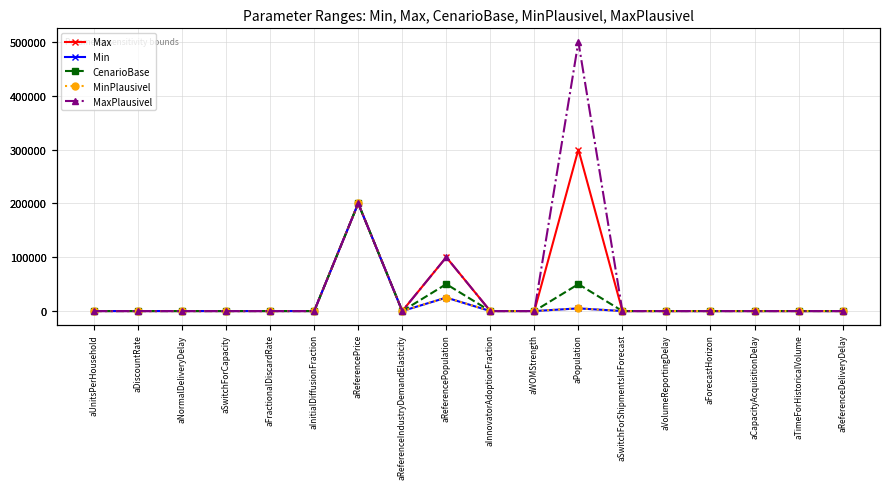

Reading right to left, what are all the values shown in this chart?

Max: aReferenceDeliveryDelay=0.2	aTimeForHistoricalVolume=1.0	aCapacityAcquisitionDelay=1.5	aForecastHorizon=1.0	aVolumeReportingDelay=0.4	aSwitchForShipmentsInForecast=0.0	aPopulation=300000.0	aWOMStrength=1.6	aInnovatorAdoptionFraction=0.0	aReferencePopulation=100000.0	aReferenceIndustryDemandElasticity=1.0	aReferencePrice=200000.0	aInitialDiffusionFraction=0.1	aFractionalDiscardRate=0.2	aSwitchForCapacity=1.0	aNormalDeliveryDelay=0.2	aDiscountRate=0.0	aUnitsPerHousehold=1.0
Min: aReferenceDeliveryDelay=0.2	aTimeForHistoricalVolume=1.0	aCapacityAcquisitionDelay=0.5	aForecastHorizon=1.0	aVolumeReportingDelay=0.2	aSwitchForShipmentsInForecast=0.0	aPopulation=5000.0	aWOMStrength=0.3	aInnovatorAdoptionFraction=0.0	aReferencePopulation=25000.0	aReferenceIndustryDemandElasticity=0.0	aReferencePrice=200000.0	aInitialDiffusionFraction=0.1	aFractionalDiscardRate=0.1	aSwitchForCapacity=1.0	aNormalDeliveryDelay=0.2	aDiscountRate=0.0	aUnitsPerHousehold=1.0
CenarioBase: aReferenceDeliveryDelay=0.2	aTimeForHistoricalVolume=1.0	aCapacityAcquisitionDelay=1.0	aForecastHorizon=1.0	aVolumeReportingDelay=0.2	aSwitchForShipmentsInForecast=0.0	aPopulation=50000.0	aWOMStrength=0.4	aInnovatorAdoptionFraction=0.0	aReferencePopulation=50000.0	aReferenceIndustryDemandElasticity=0.2	aReferencePrice=200000.0	aInitialDiffusionFraction=0.1	aFractionalDiscardRate=0.2	aSwitchForCapacity=1.0	aNormalDeliveryDelay=0.2	aDiscountRate=0.0	aUnitsPerHousehold=1.0
MinPlausivel: aReferenceDeliveryDelay=0.2	aTimeForHistoricalVolume=0.2	aCapacityAcquisitionDelay=0.2	aForecastHorizon=1.0	aVolumeReportingDelay=0.2	aSwitchForShipmentsInForecast=0.0	aPopulation=5000.0	aWOMStrength=0.3	aInnovatorAdoptionFraction=0.0	aReferencePopulation=25000.0	aReferenceIndustryDemandElasticity=0.0	aReferencePrice=200000.0	aInitialDiffusionFraction=0.0	aFractionalDiscardRate=0.1	aSwitchForCapacity=0.0	aNormalDeliveryDelay=0.2	aDiscountRate=0.0	aUnitsPerHousehold=0.0
MaxPlausivel: aReferenceDeliveryDelay=1.0	aTimeForHistoricalVolume=1.0	aCapacityAcquisitionDelay=3.0	aForecastHorizon=1.0	aVolumeReportingDelay=1.0	aSwitchForShipmentsInForecast=0.0	aPopulation=500000.0	aWOMStrength=2.5	aInnovatorAdoptionFraction=0.5	aReferencePopulation=100000.0	aReferenceIndustryDemandElasticity=1.0	aReferencePrice=200000.0	aInitialDiffusionFraction=1.0	aFractionalDiscardRate=0.2	aSwitchForCapacity=1.0	aNormalDeliveryDelay=10.0	aDiscountRate=1.0	aUnitsPerHousehold=30.0